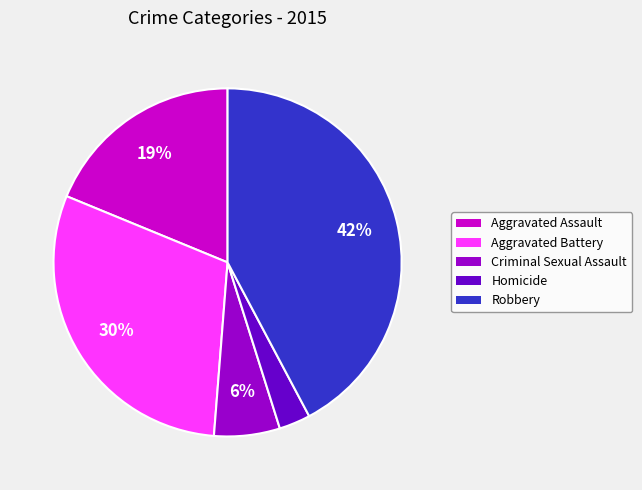

Is the sum of Criminal Sexual Assault and Robbery greater than half?

No